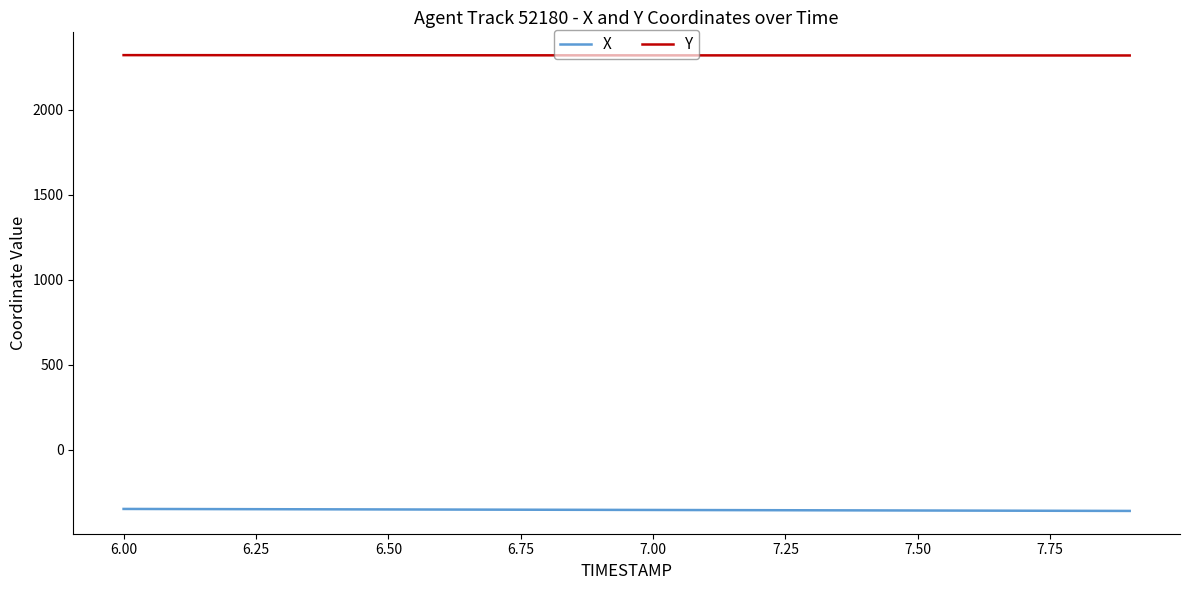

True or false: X and Y intersect in this chart.

False